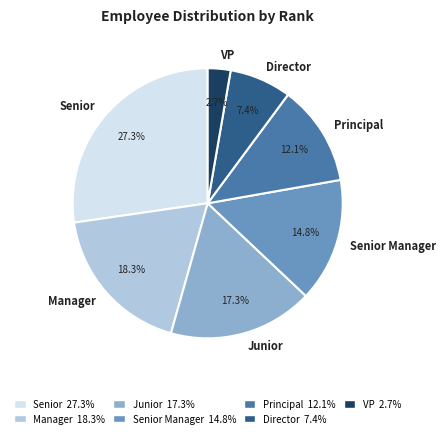

Does Junior account for over 50% of the chart?

No